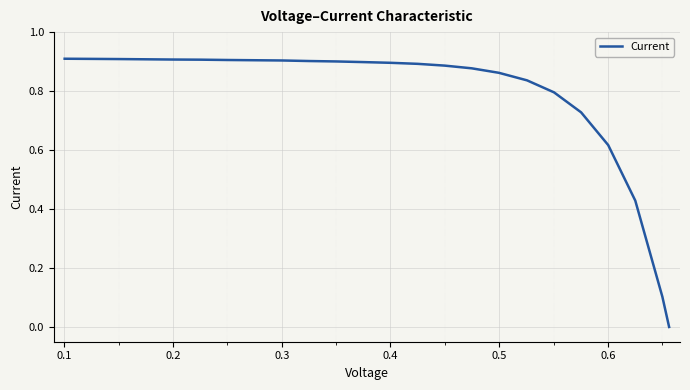

Is this an area chart (filled region under the line)?

No